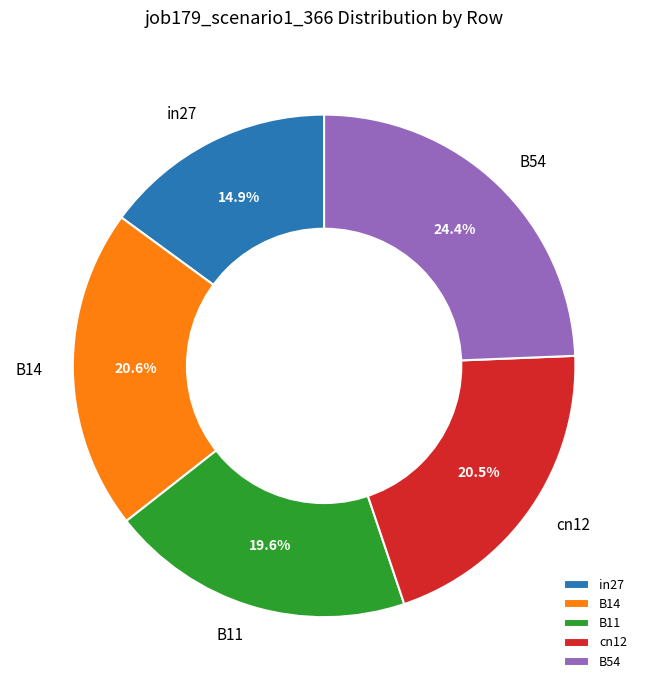

Which slice is the largest?

B54